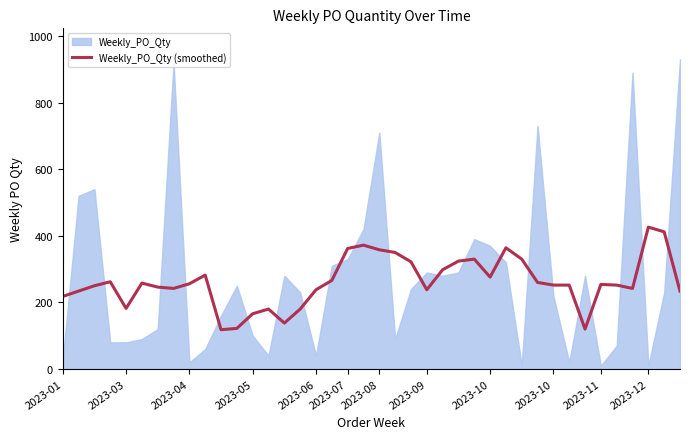

How many lines are shown in the chart?

1